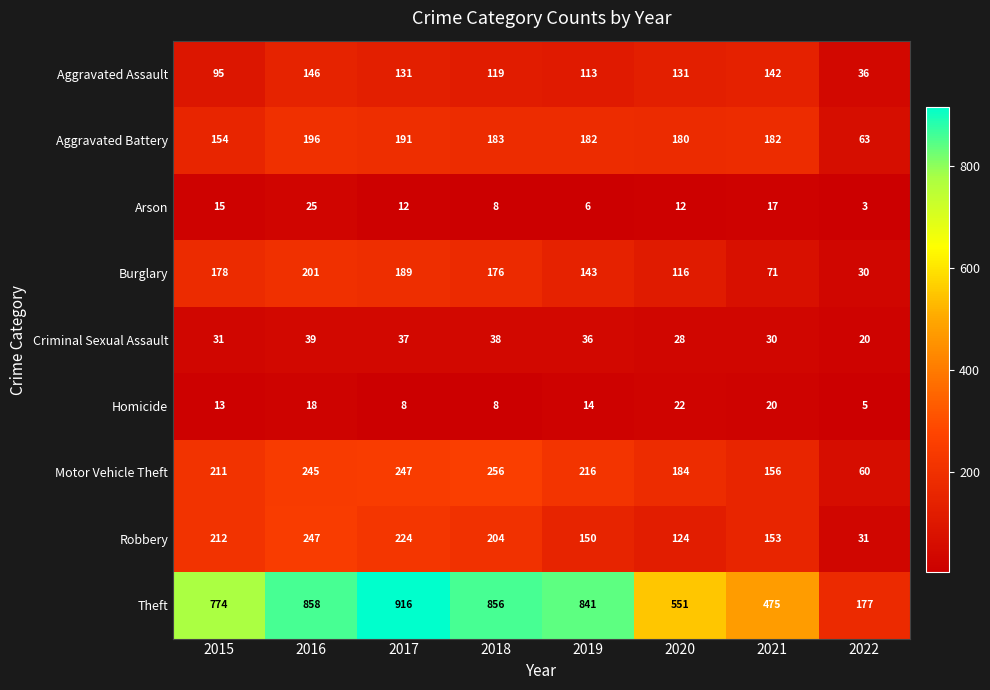

Is it true that Robbery equals 105 at 2015?

False